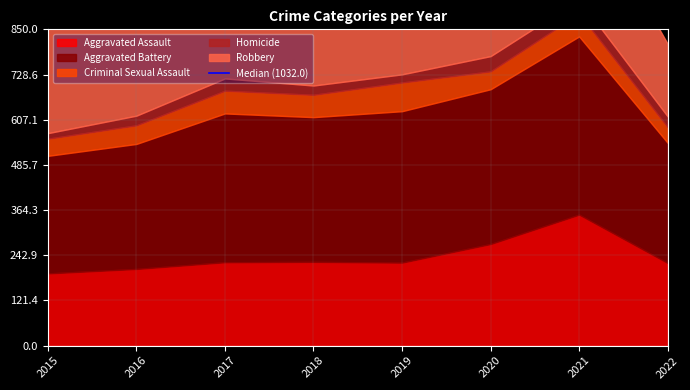

What is the difference between the second highest and minimum values in the Criminal Sexual Assault series?

19